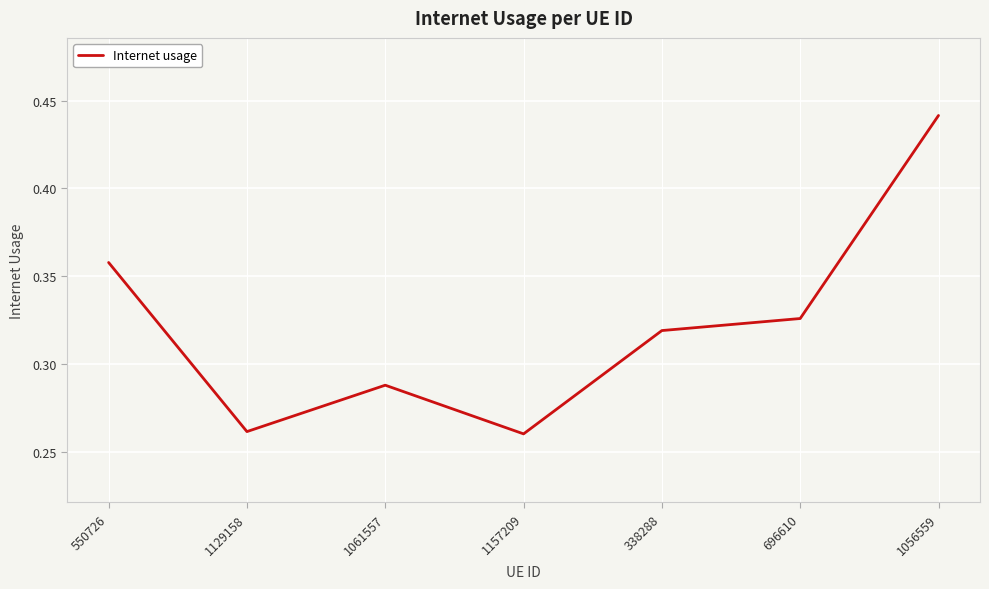

What position from the right is 1056559?

1